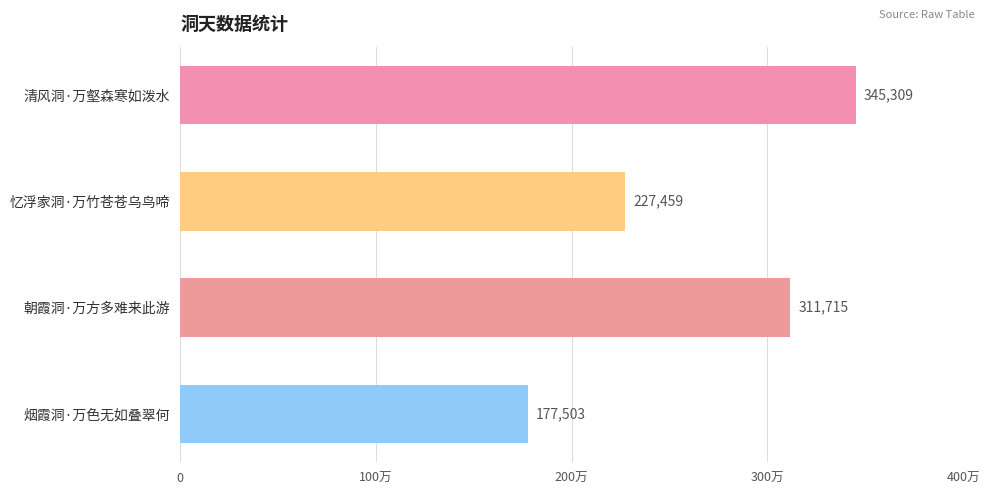

At which label is the value closest to 261406?

忆浮家洞·万竹苍苍乌鸟啼